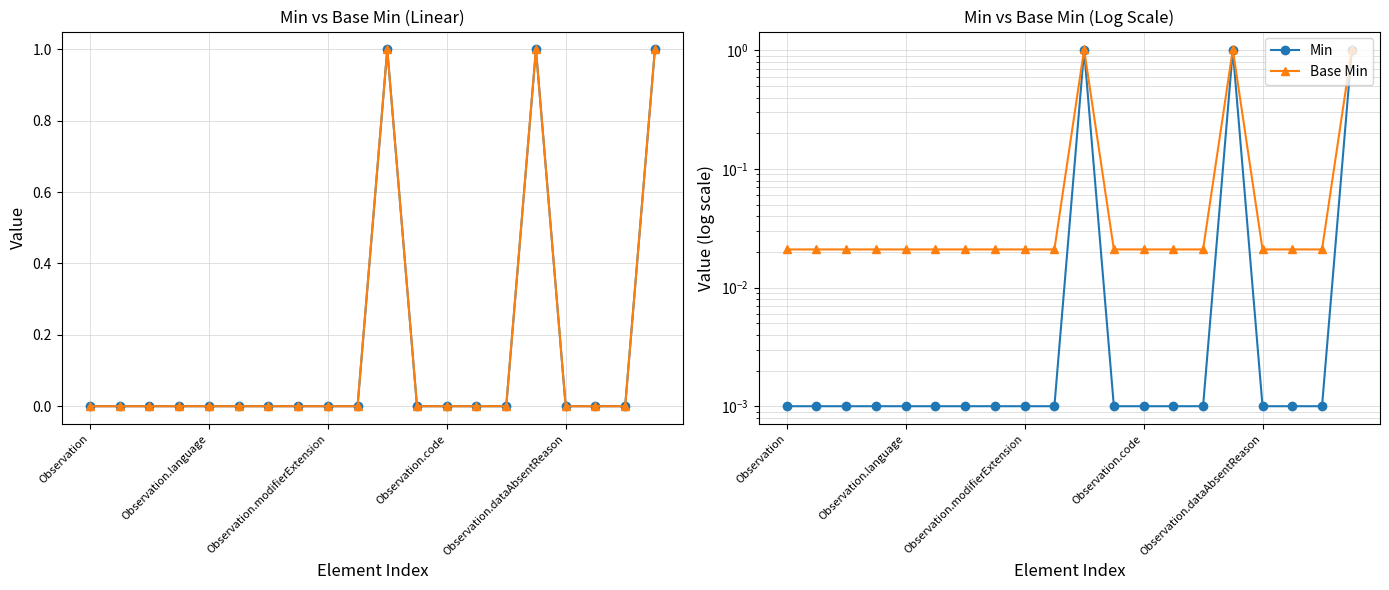

True or false: Min and Base Min intersect in this chart.

False